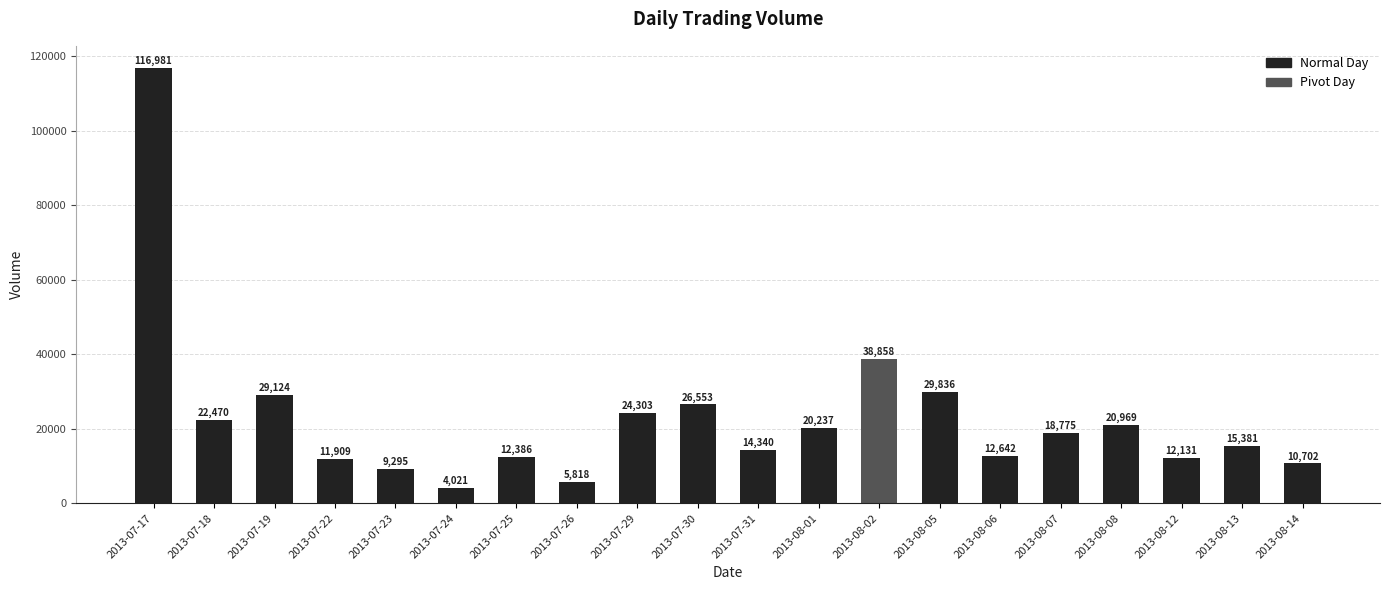

Where is the data nearest to the value 60501?

2013-08-02